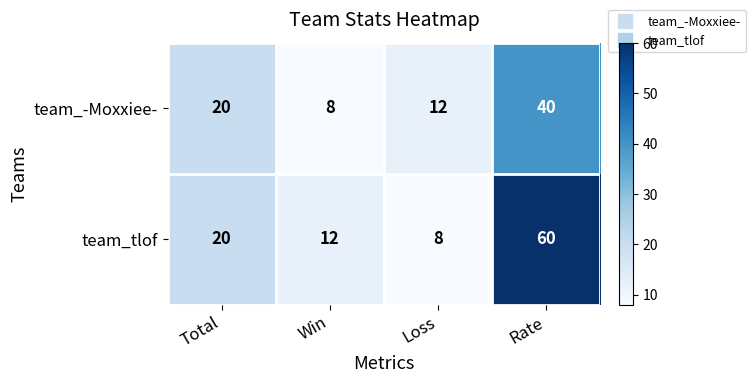

Is the value of team_-Moxxiee- at Rate greater than the value of team_tlof at Rate?

No